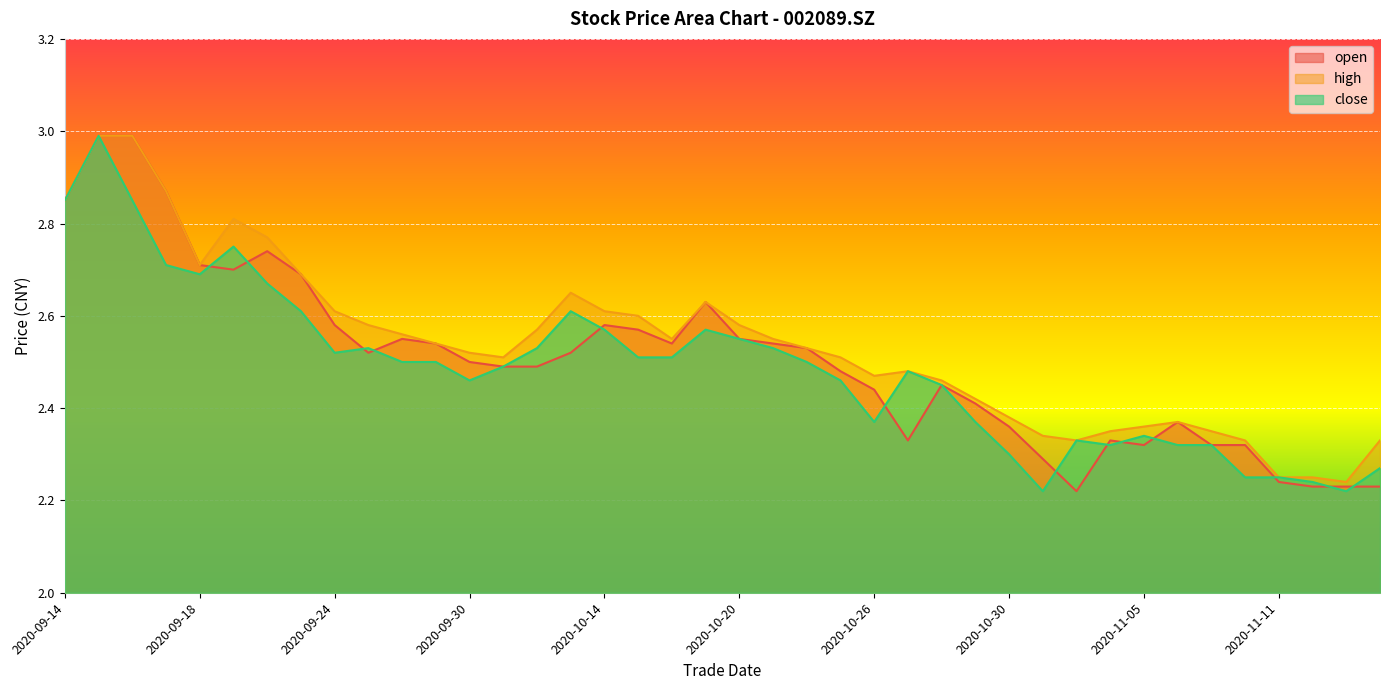

What is the greatest value displayed?

3.0